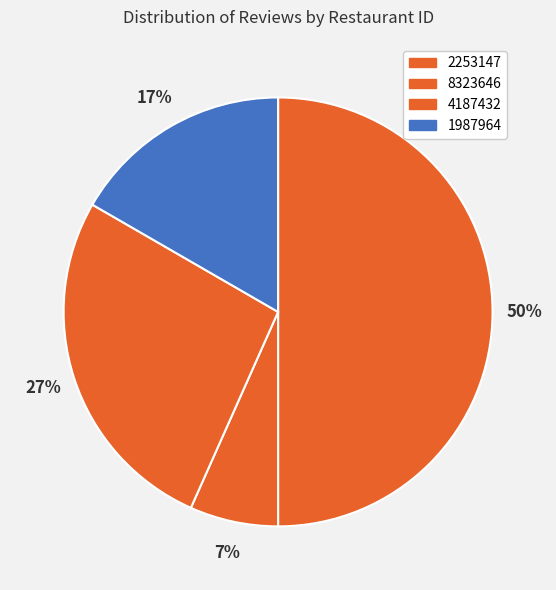

Count the number of slices in the pie.

4